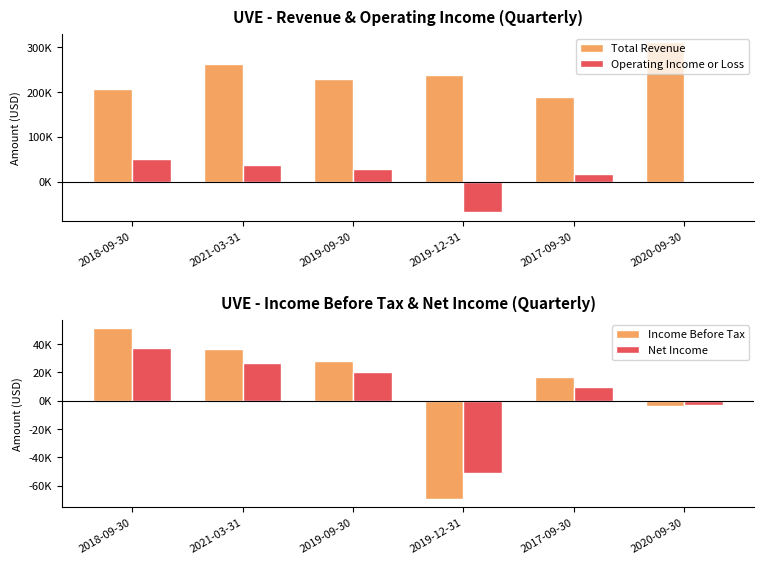

The value of Total Revenue at 2020-09-30 is 514036. True or false?

False